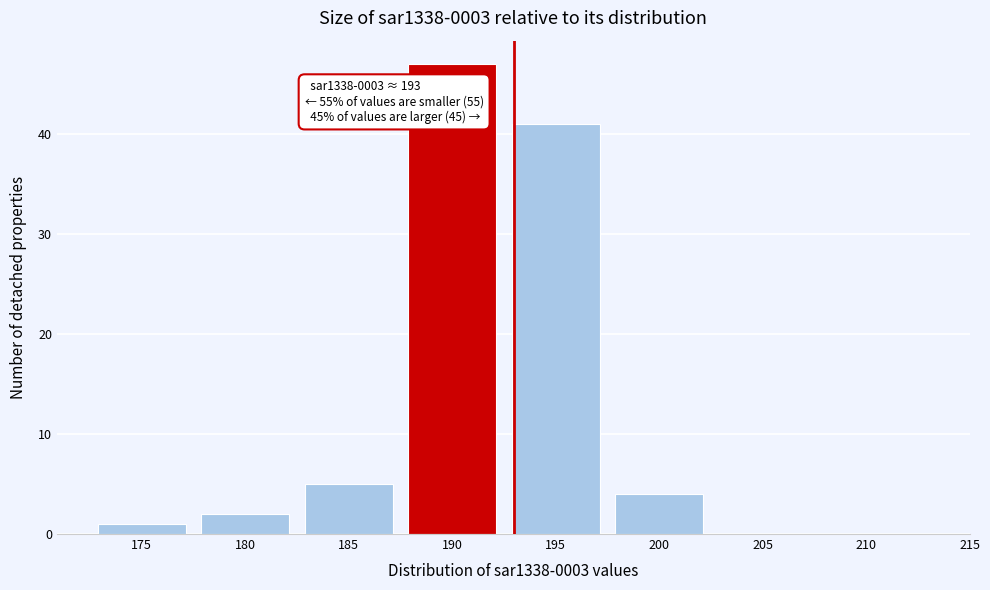

Reading left to right, what are all the values shown in this chart?

175=1	180=2	185=5	190=47	195=41	200=4	205=0	210=0